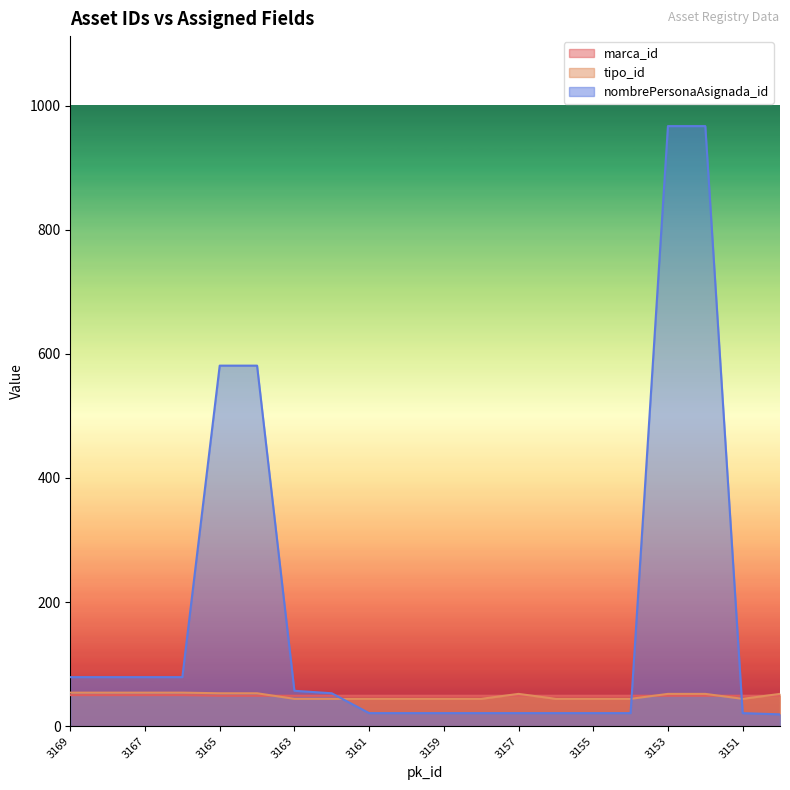

How many tipo_id values are between 44 and 53?

16